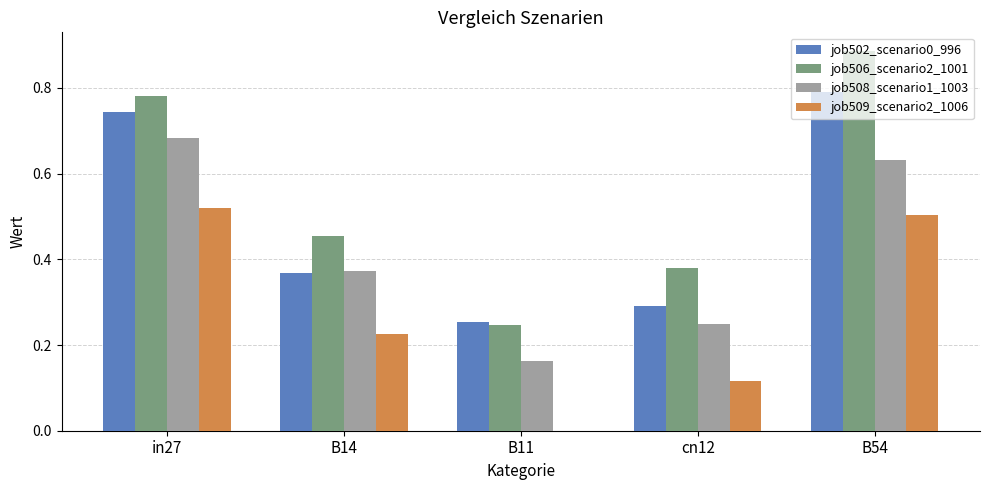

What are all the series names shown in the legend?

job502_scenario0_996, job506_scenario2_1001, job508_scenario1_1003, job509_scenario2_1006